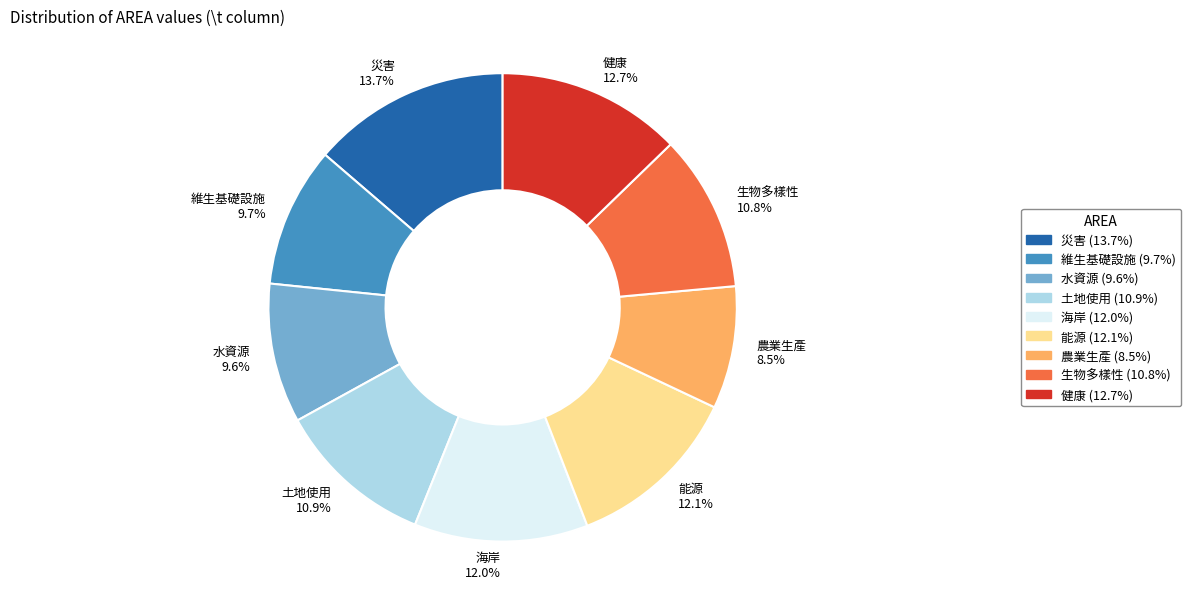

Which has a higher value, 災害 or 健康?

災害